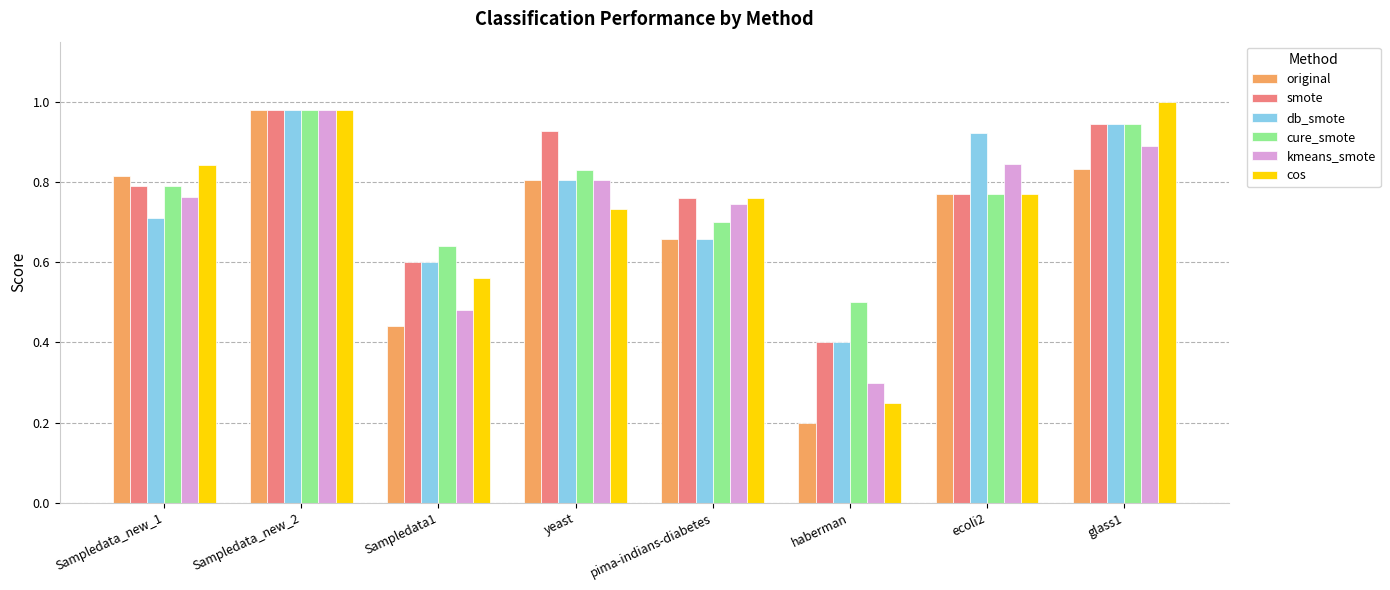

At which category does the chart reach its minimum across all series?

haberman